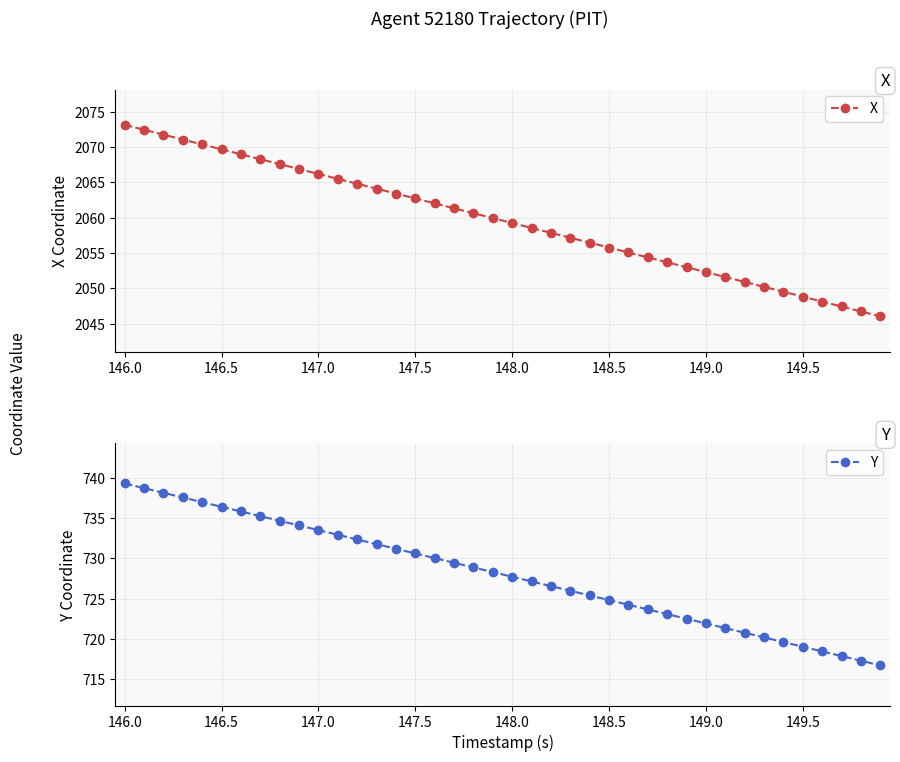

Count the number of categories in the chart.

40